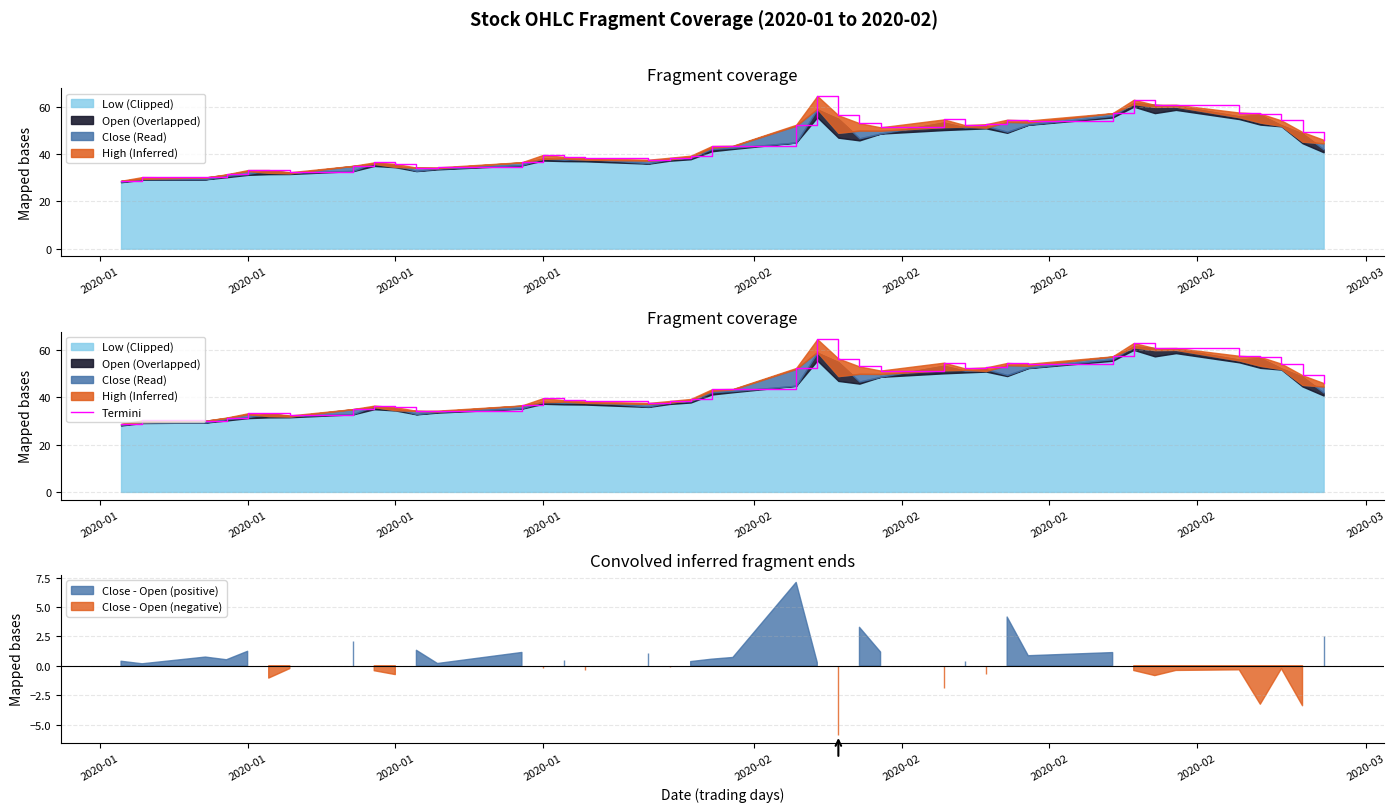

Does the chart display data point markers on the line(s)?

No